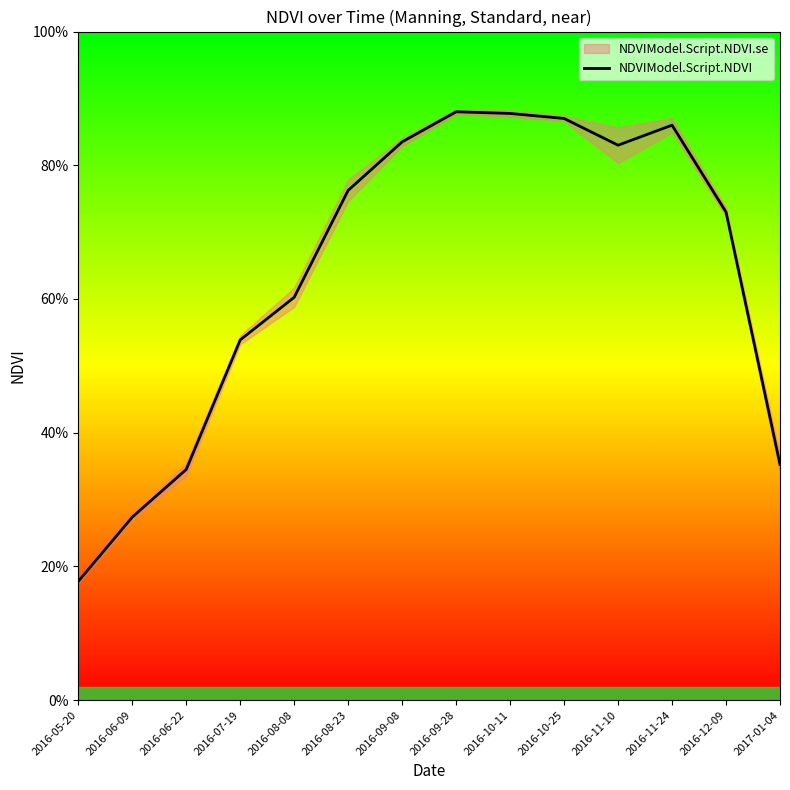

At which category does the data reach its first local valley?

2016-11-10